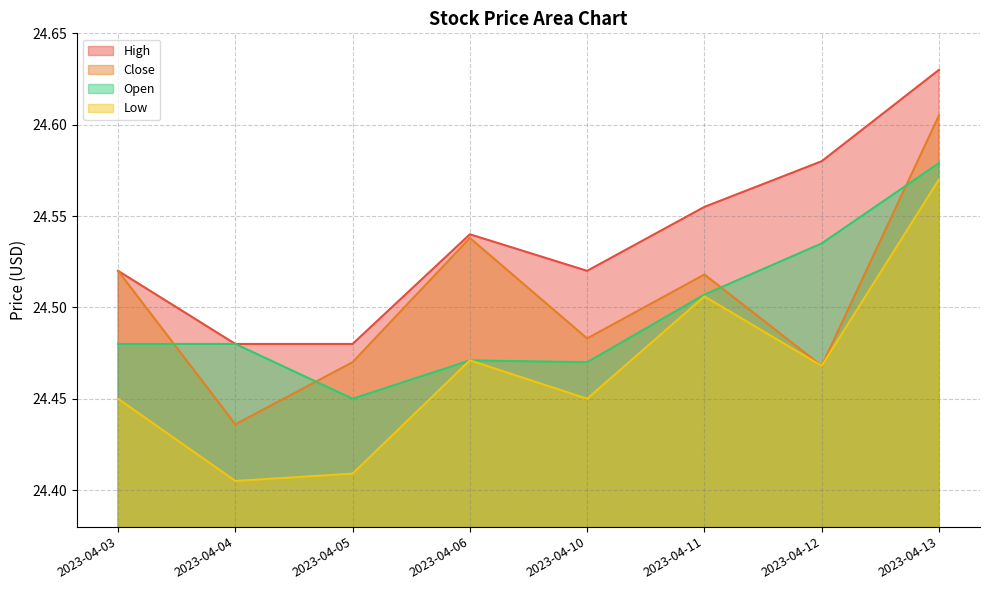

How many Low values are between 24 and 25?

8